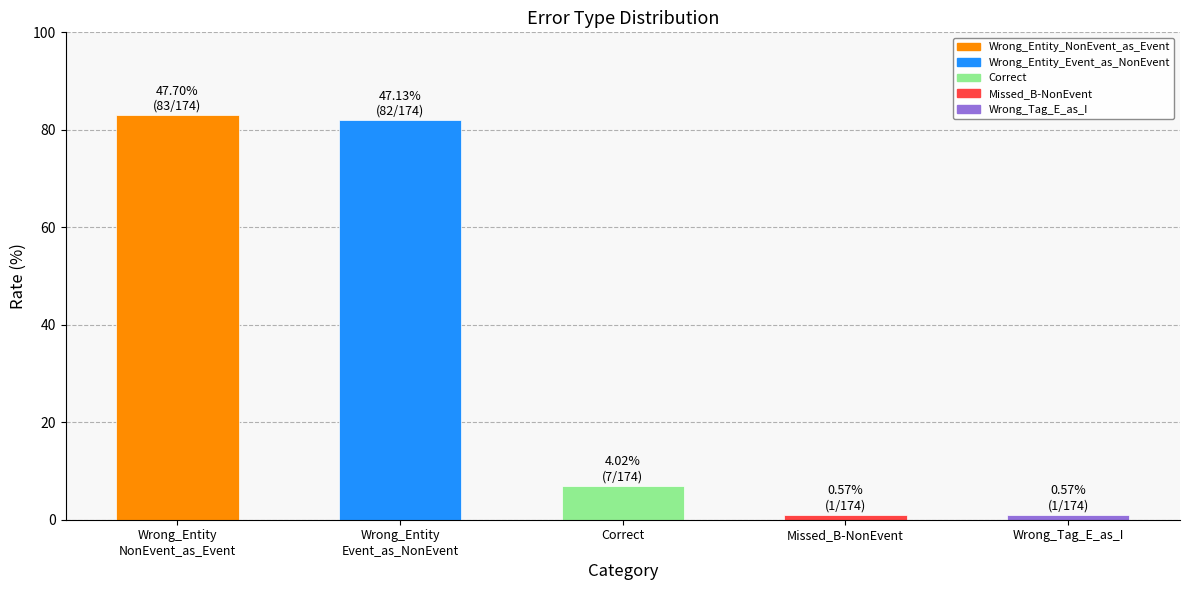

The value at Correct is 7. True or false?

True